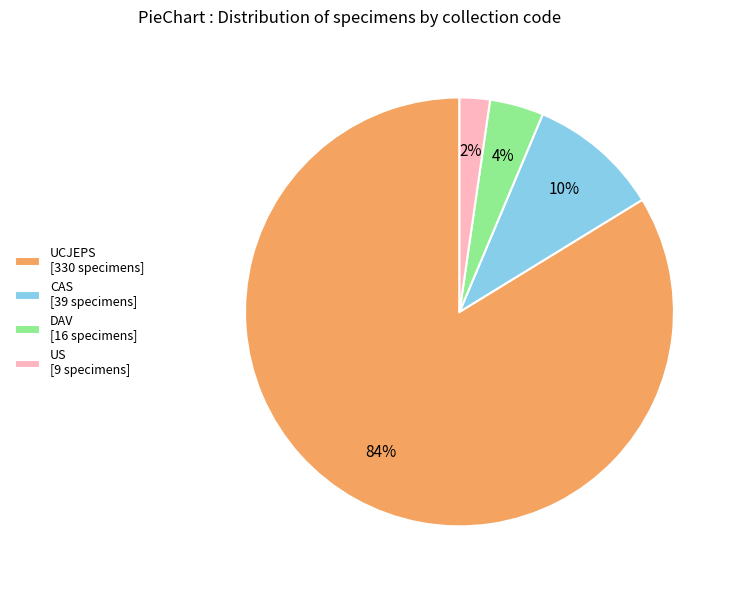

The CAS slice represents 10% of the pie. True or false?

True